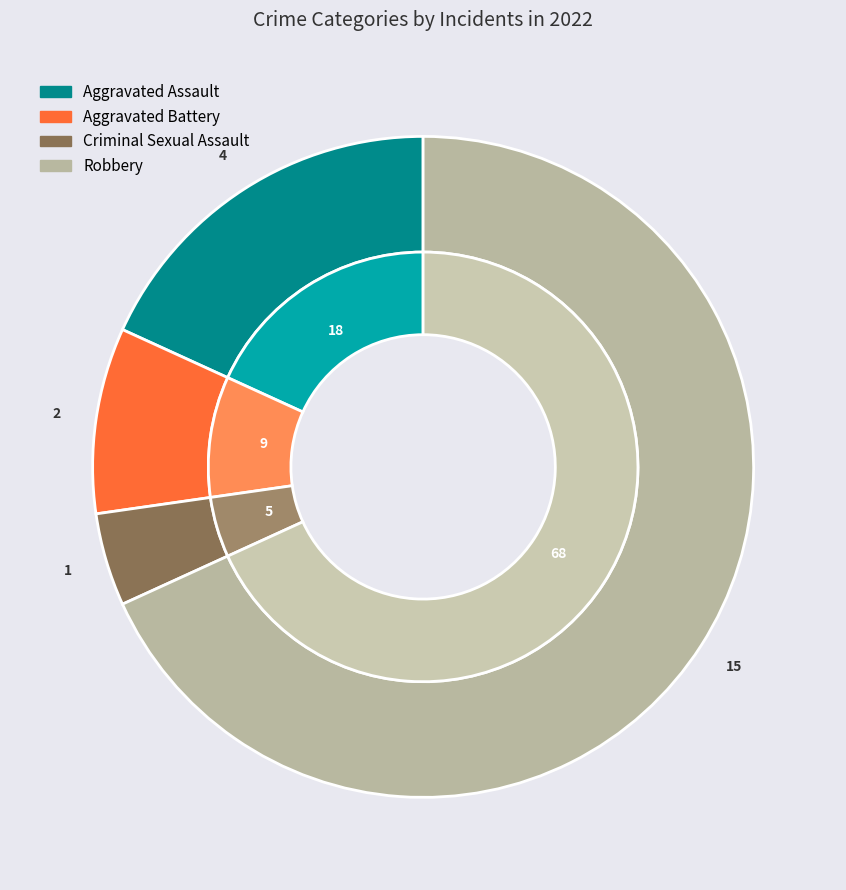

What is the smallest slice in the pie chart?

Criminal Sexual Assault